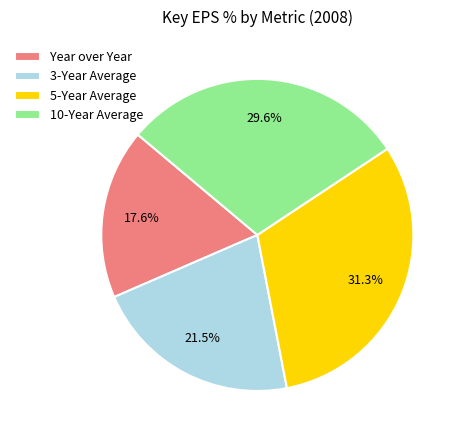

To the nearest percent, what is the difference between the 3-Year Average and Year over Year slice percentages?

4%